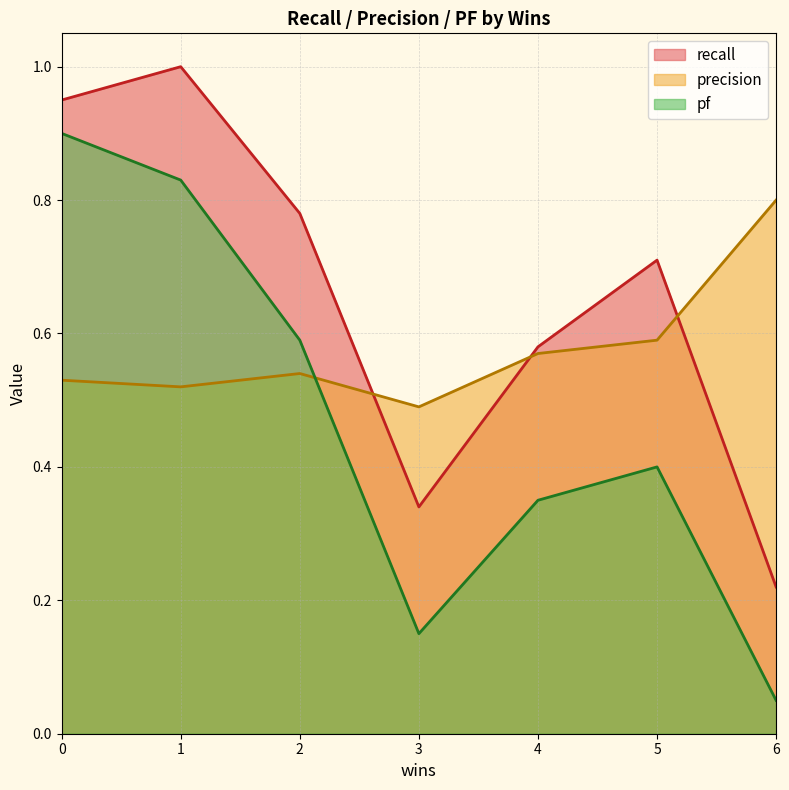

What is the difference between the second highest and minimum values in the recall series?

0.7